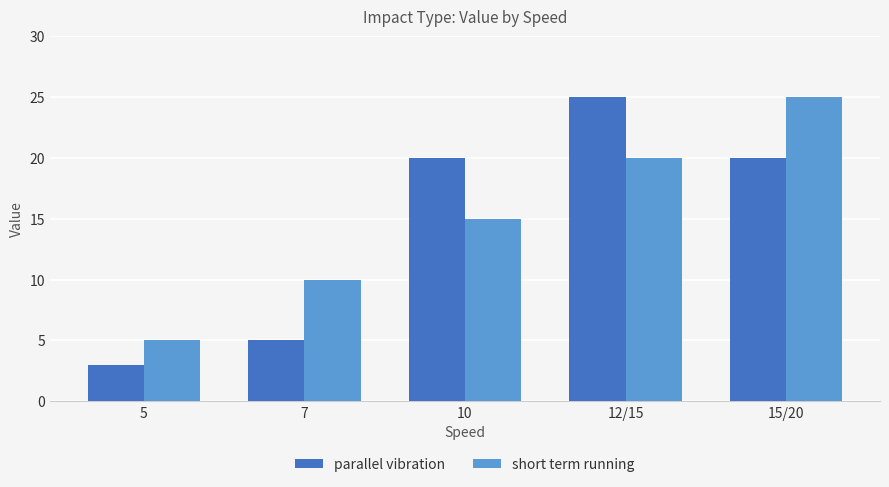

Which series changed the most between 7 and 12/15?

parallel vibration